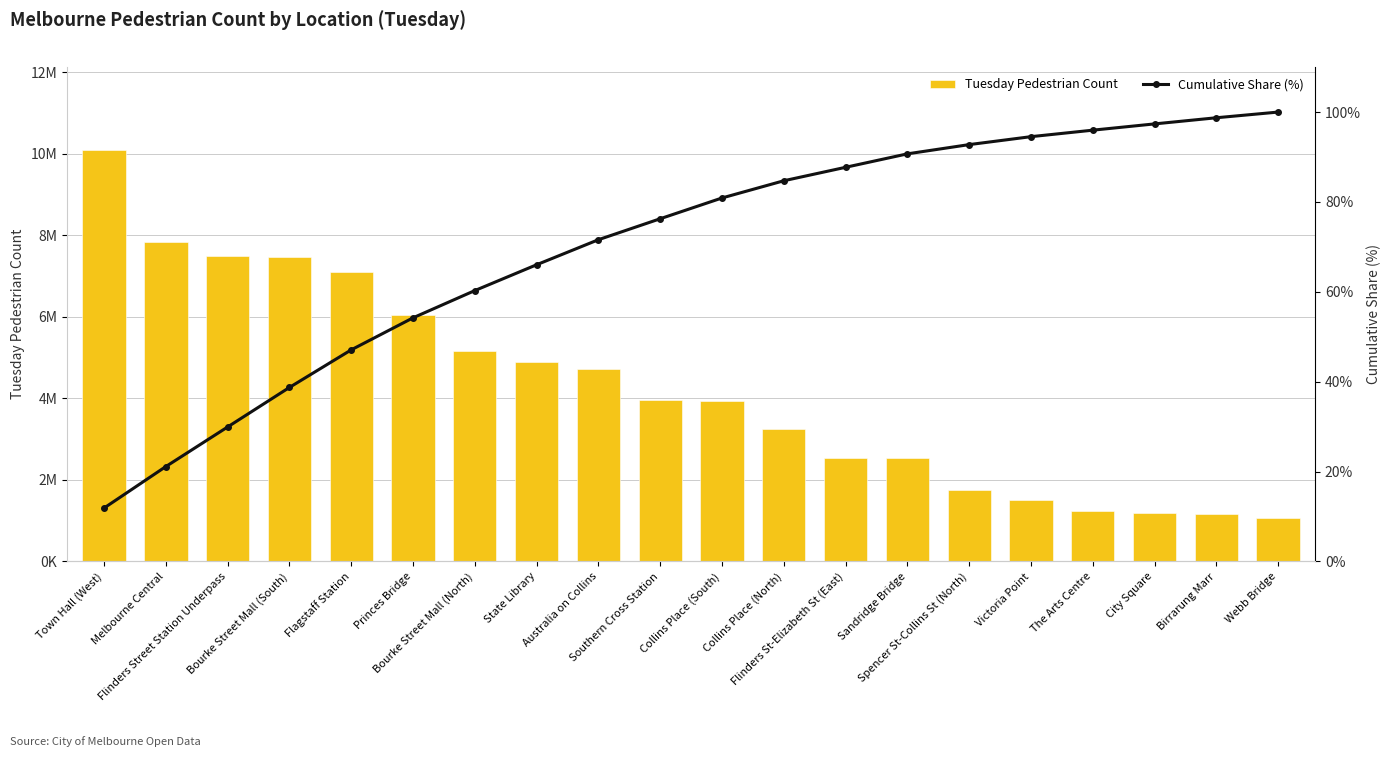

The Tuesday Pedestrian Count series shows 2688723.1 at Spencer St-Collins St (North). True or false?

False